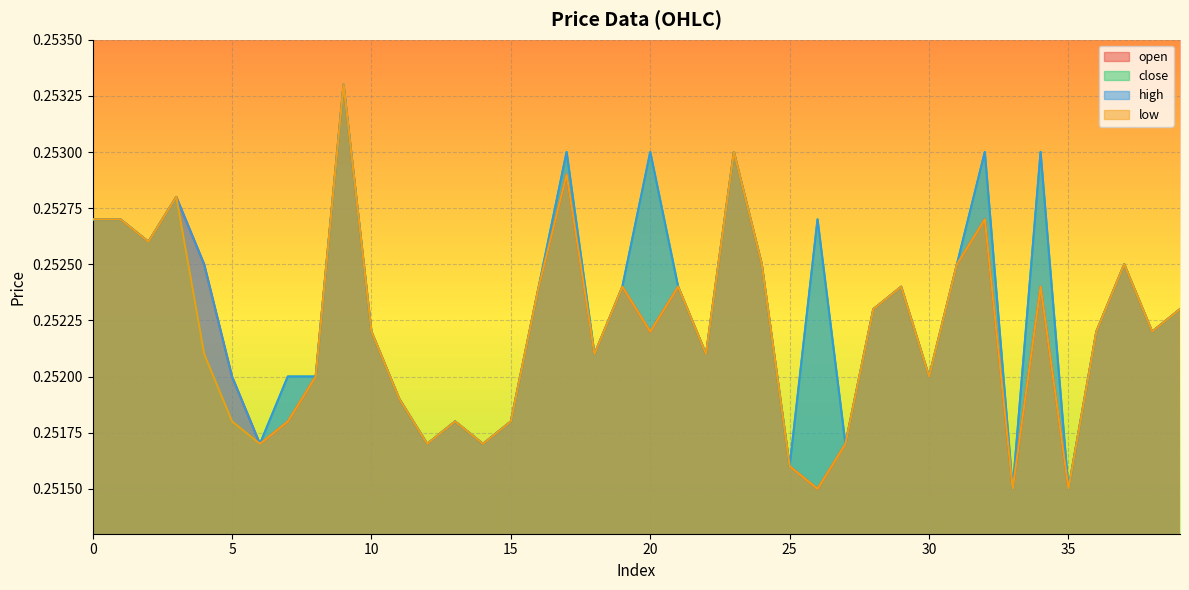

What are all the series names shown in the legend?

open, close, high, low